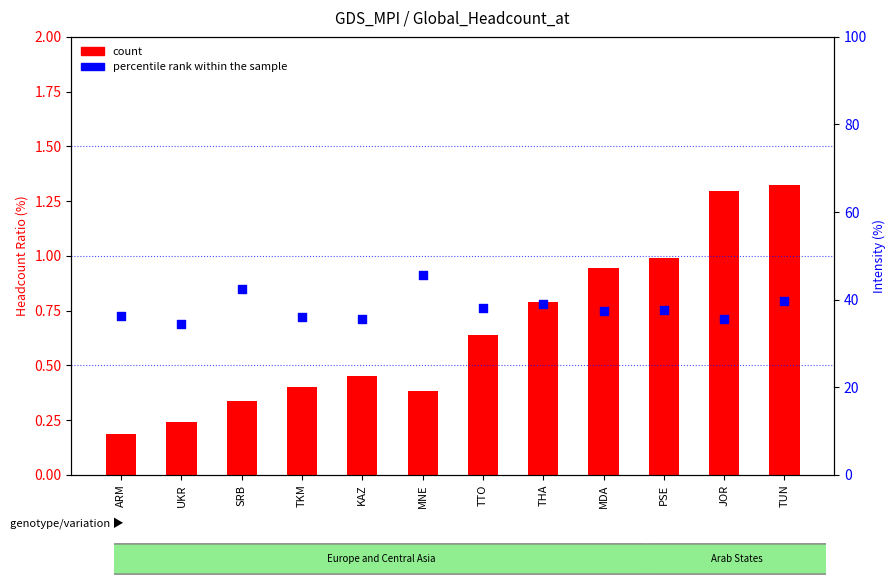

What are all the series names shown in the legend?

count, percentile rank within the sample